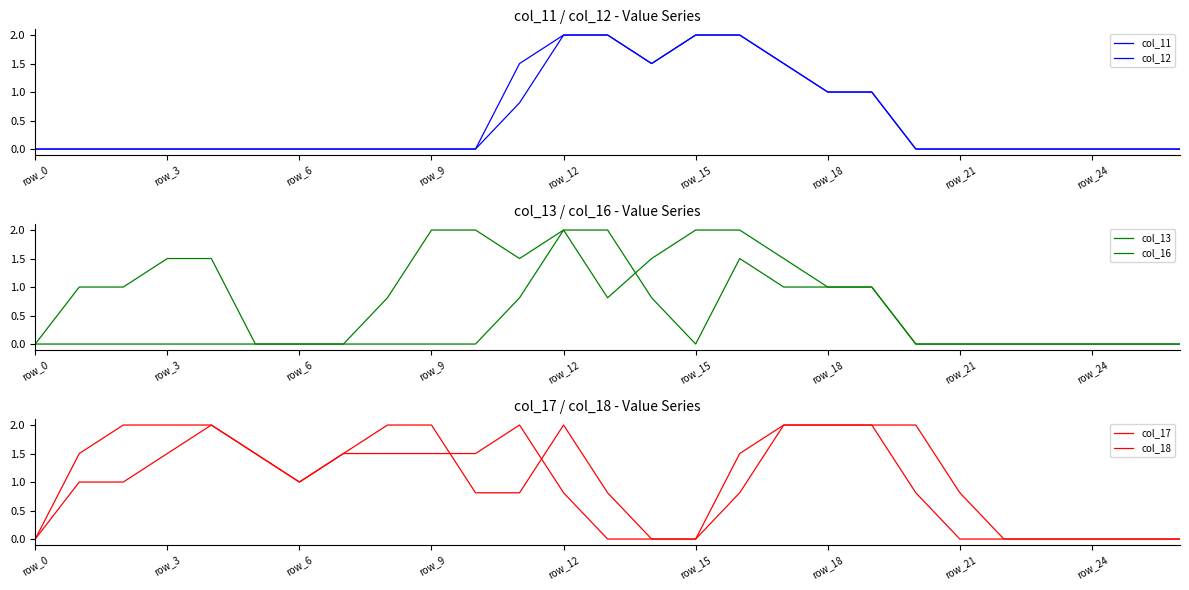

True or false: col_12 and col_11 intersect in this chart.

False